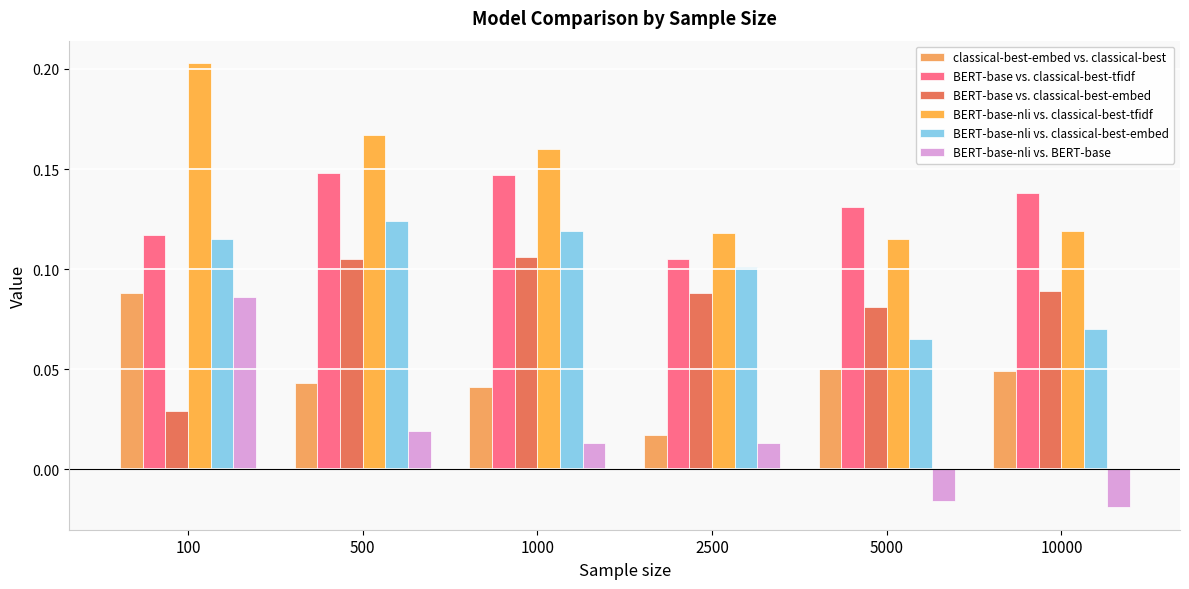

At which label is classical-best-embed vs. classical-best closest to 0?

2500